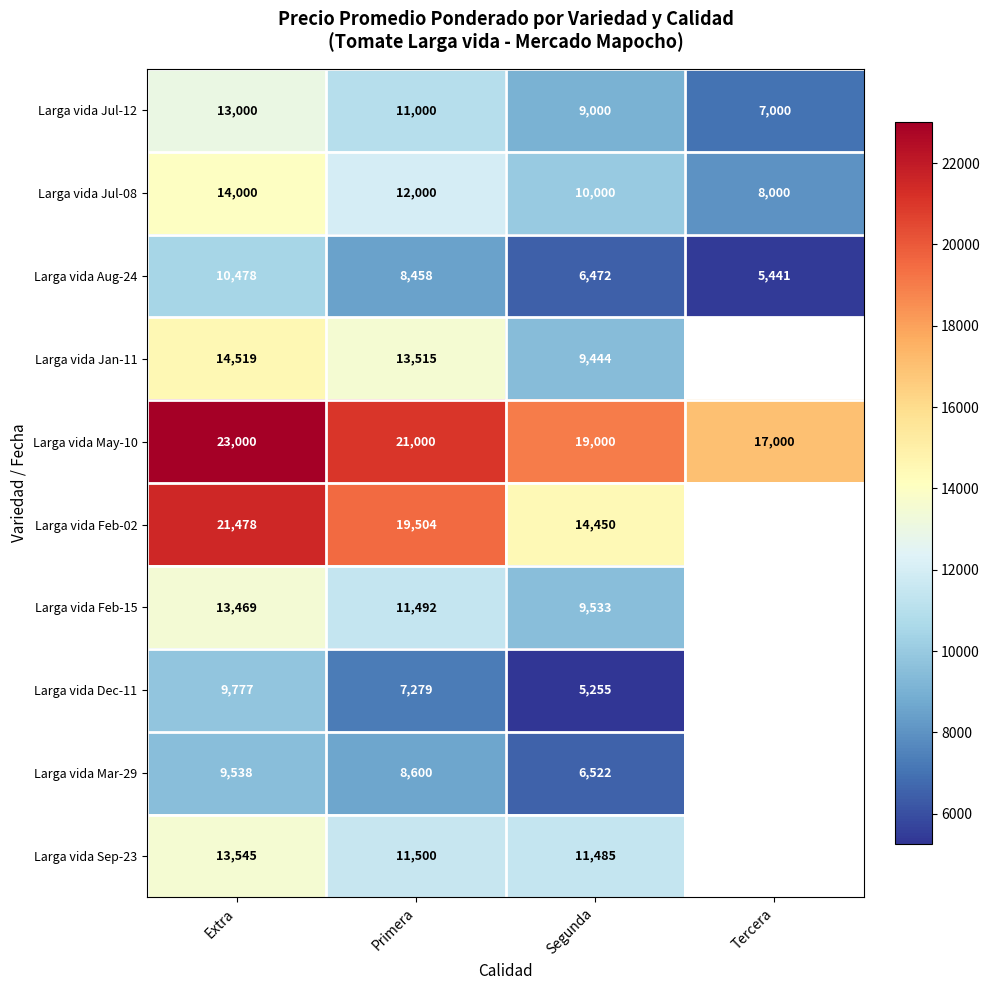

Which label corresponds to the largest value in the chart?

Extra